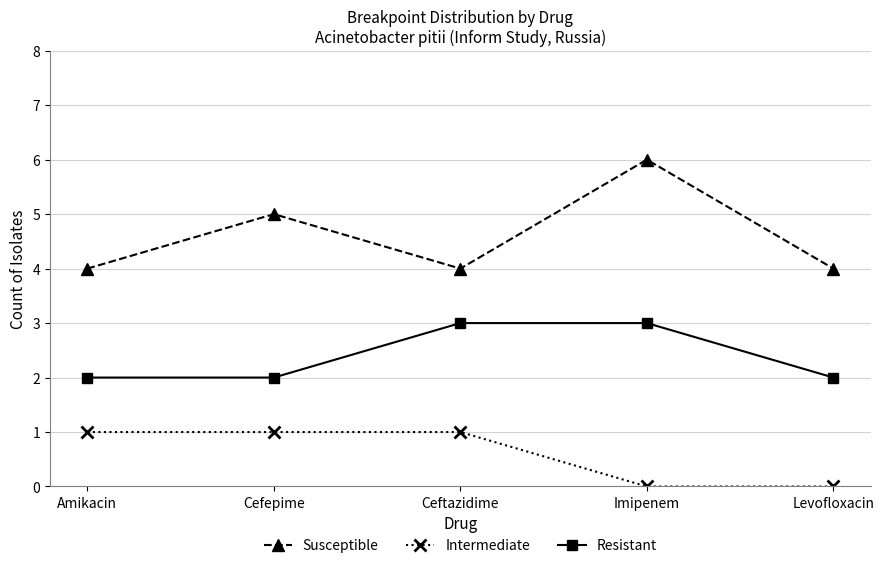

What is the sum of all Susceptible values?

23